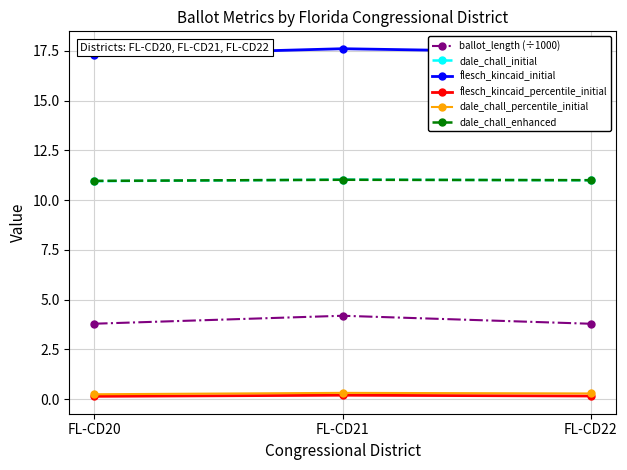

Where is dale_chall_initial nearest to the value 10?

FL-CD20